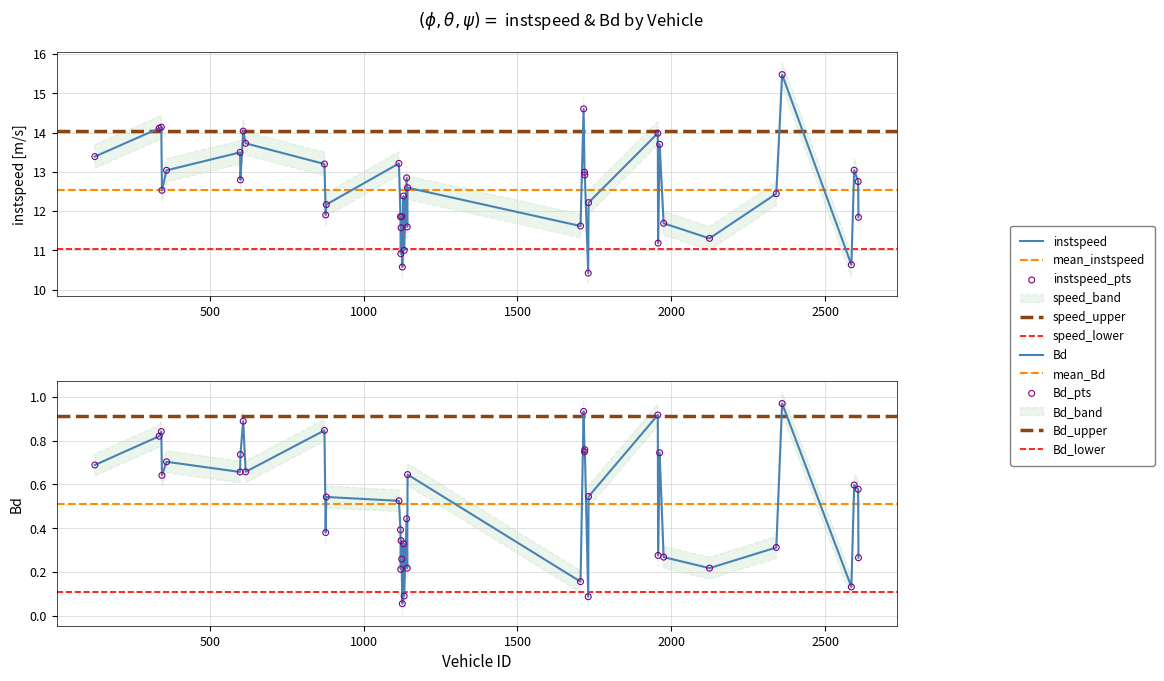

At how many categories does at least one series exceed 4?

40